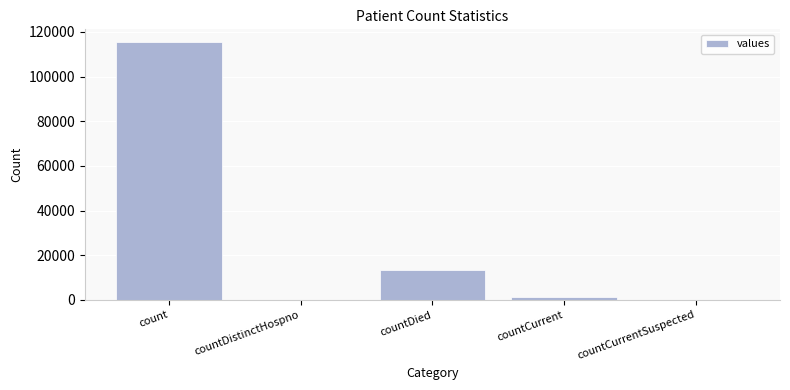

Is it true that the value at count is 55979?

False